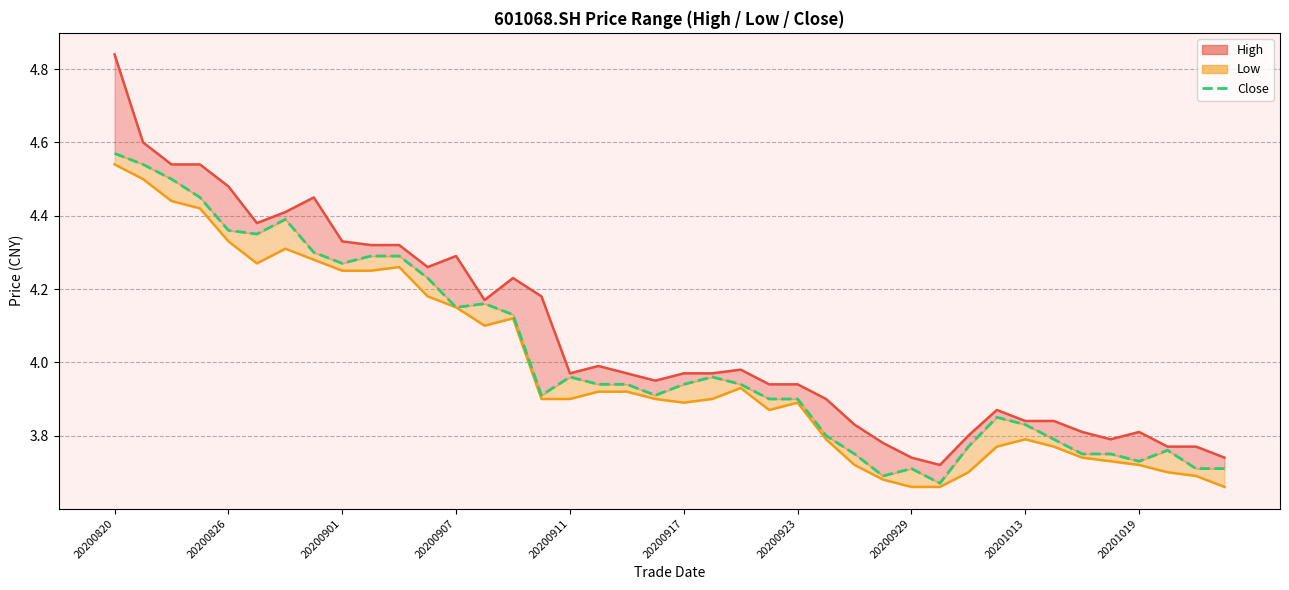

What is the difference between the second highest and second lowest values in the high (line) series?

0.9